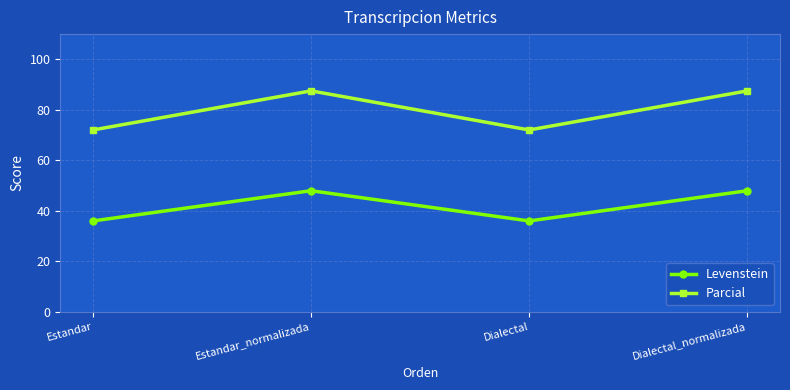

True or false: Parcial has a value of 87.5 at Dialectal_normalizada.

True